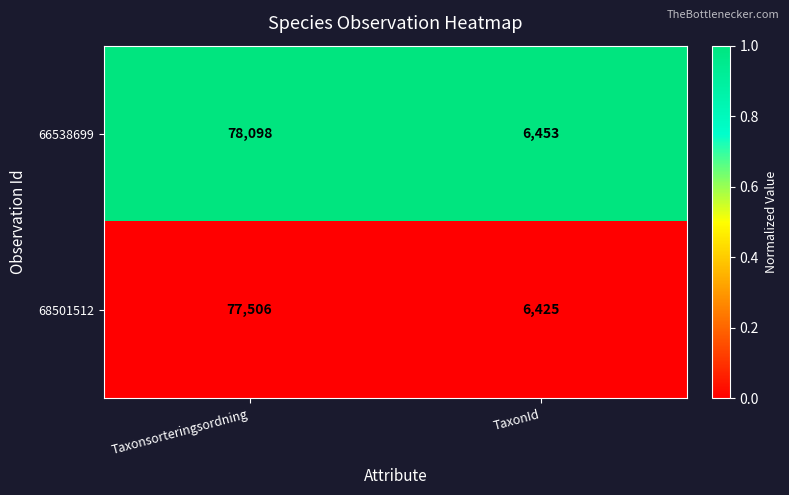

List the series in order of their overall mean, lowest first.

68501512, 66538699